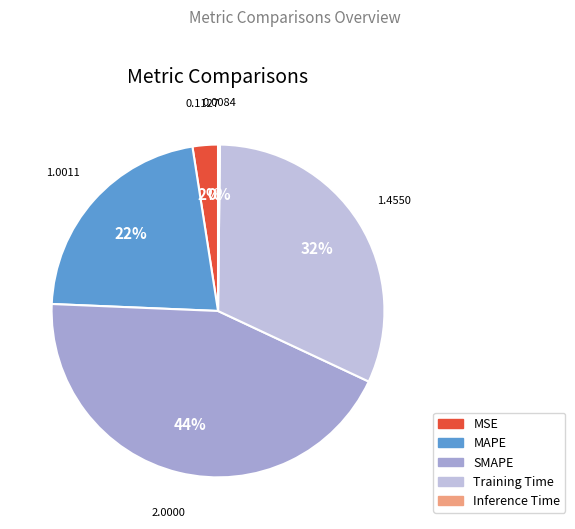

True or false: SMAPE accounts for 44% of the total.

True